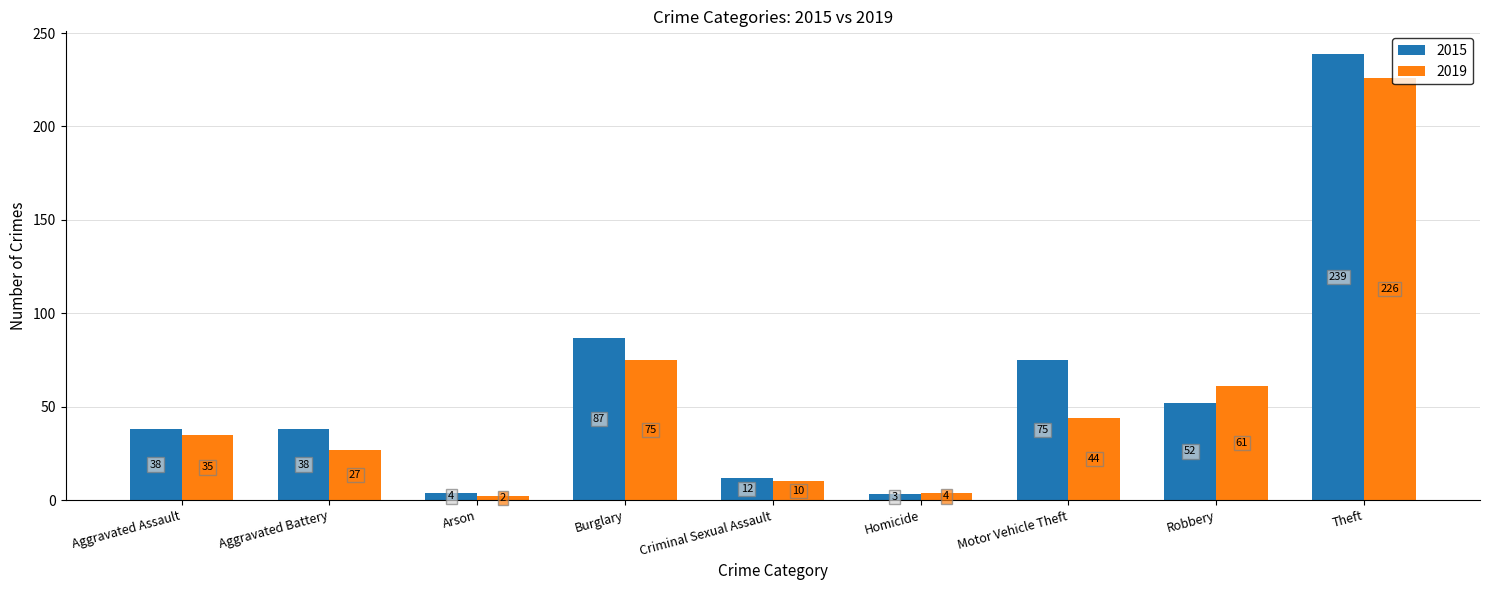

Rank the series by their maximum value, from highest to lowest.

2015, 2019